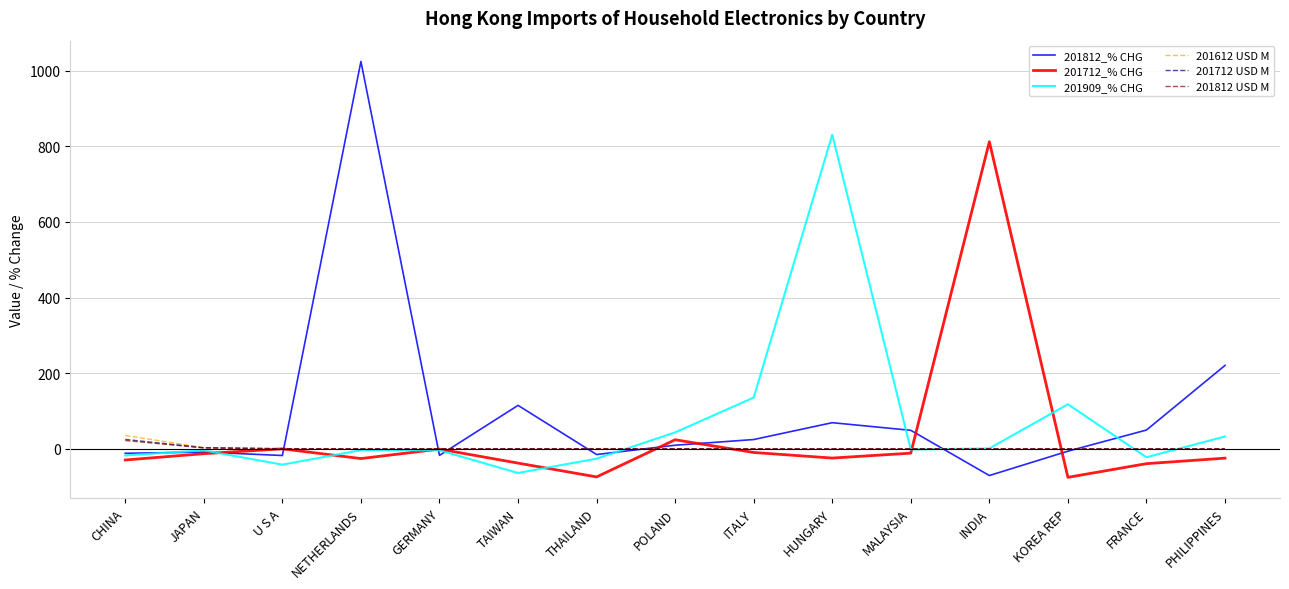

Between U S A and THAILAND, which series saw the biggest shift?

201712_% CHG